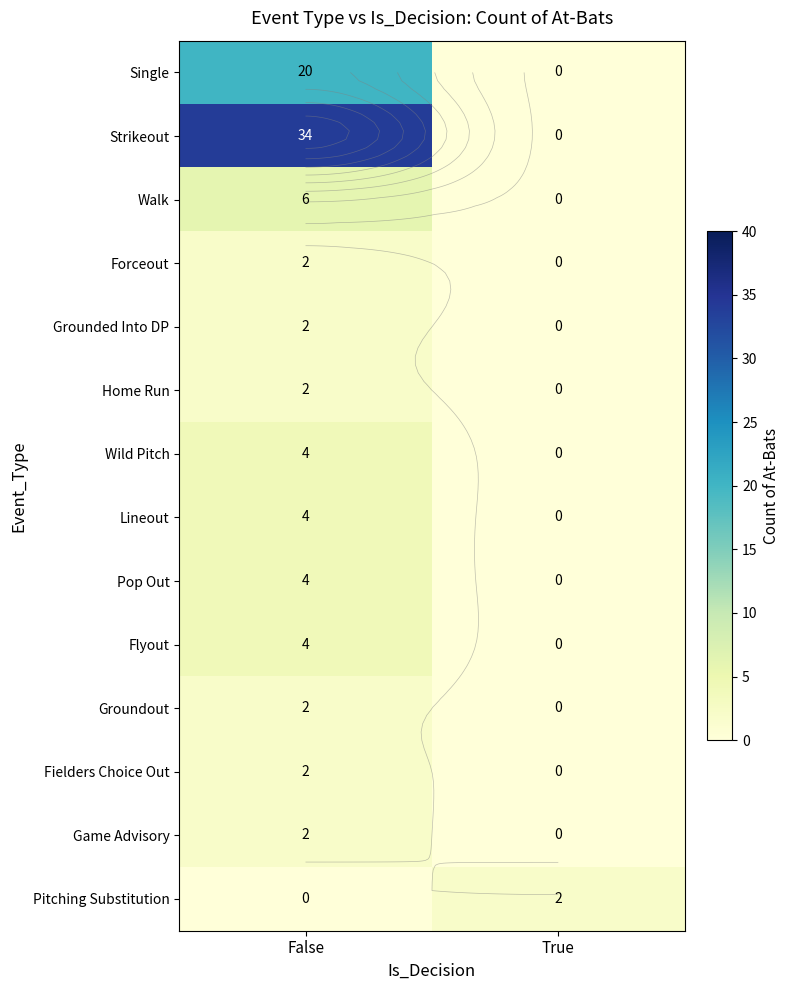

What is the greatest value displayed?

34